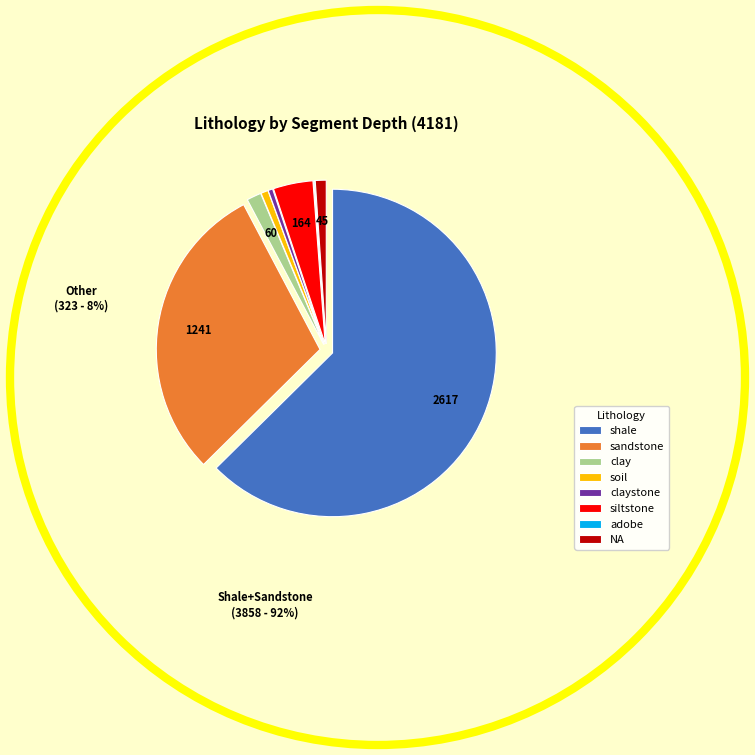

Is the sum of NA and claystone greater than half?

No